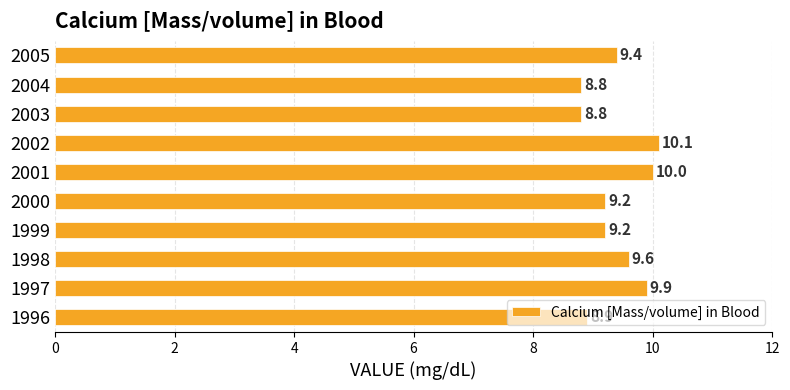

True or false: the data shows 8.8 at 2004.

True